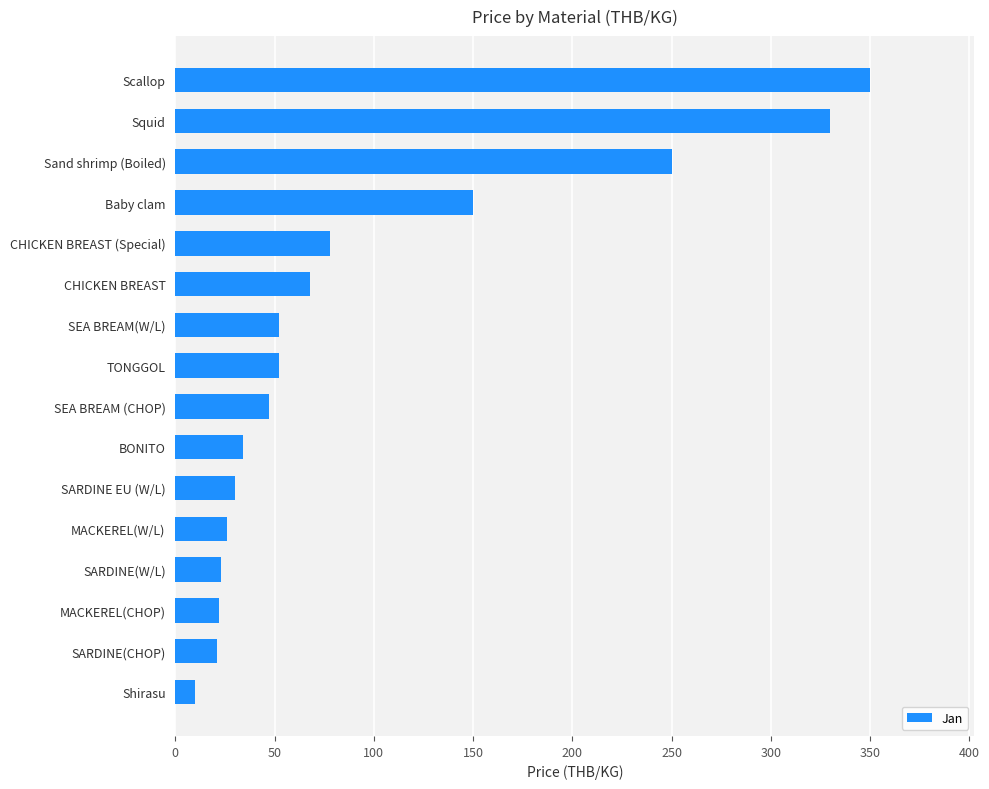

What is the minimum value shown in the chart?

10